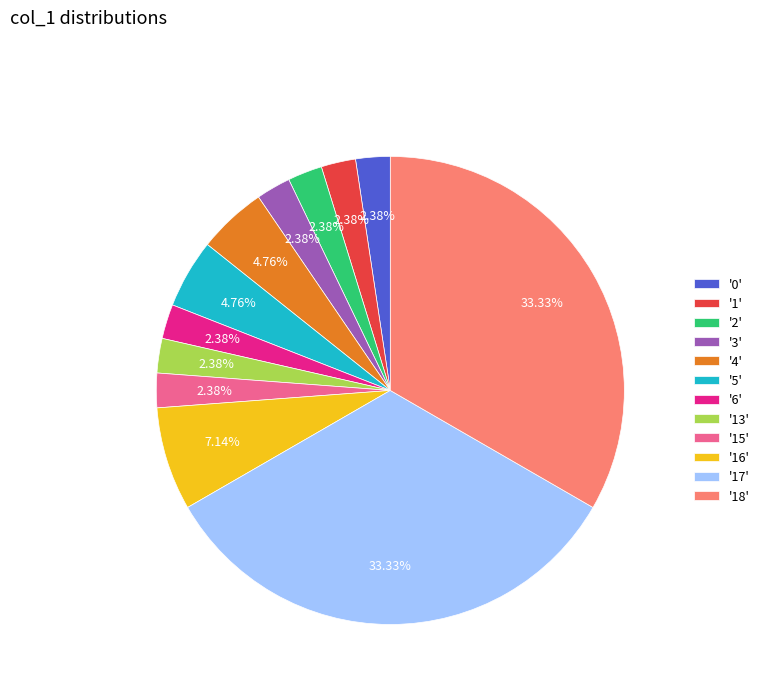

Between '1' and '5', which is larger?

'5'